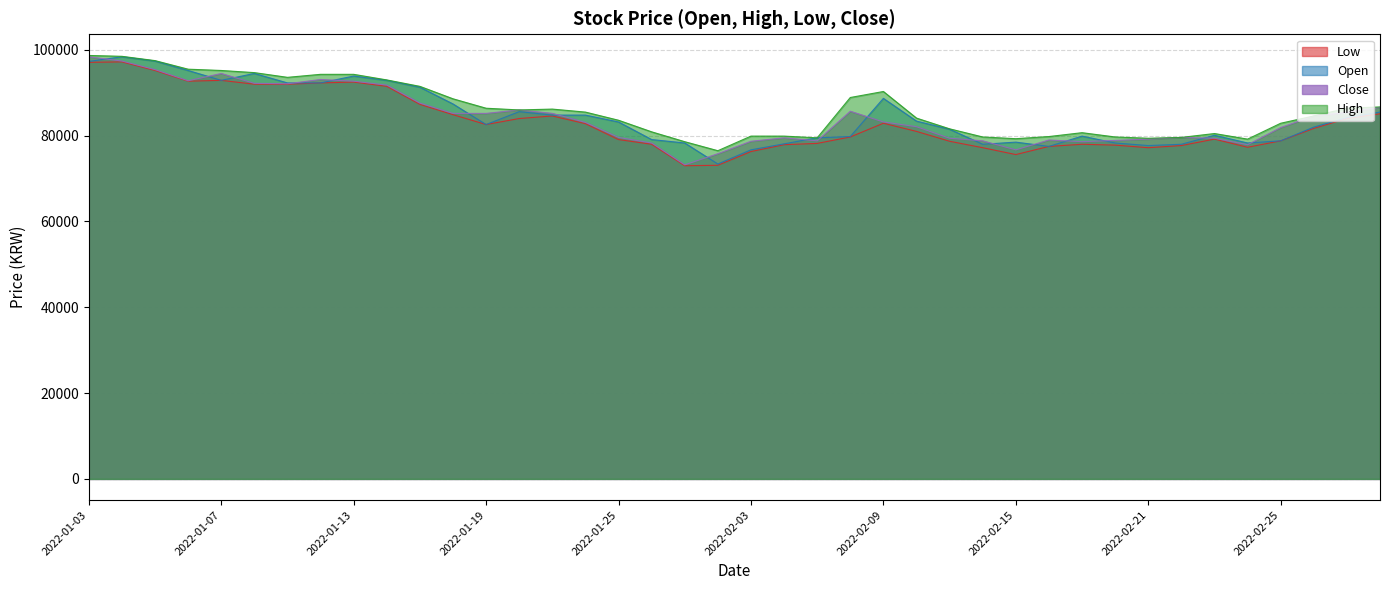

At how many categories does at least one series exceed 81396?

25